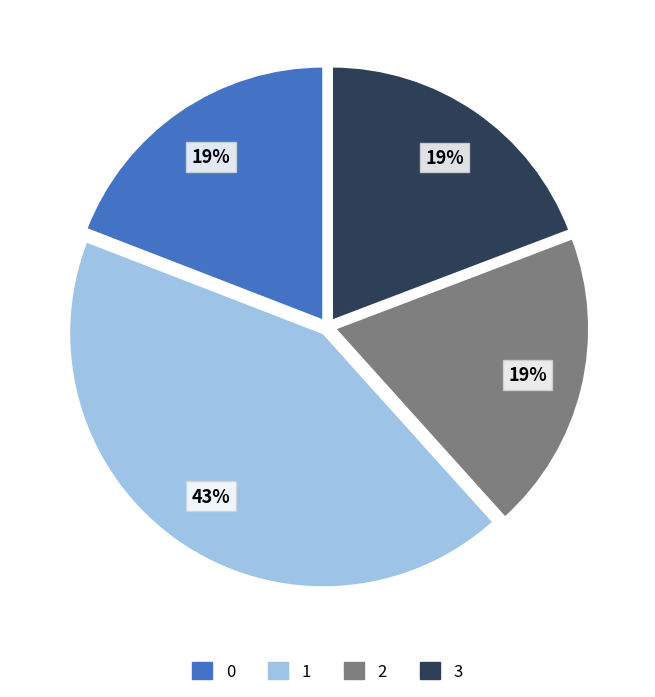

Do 0 and 3 together represent more than half of the pie?

No